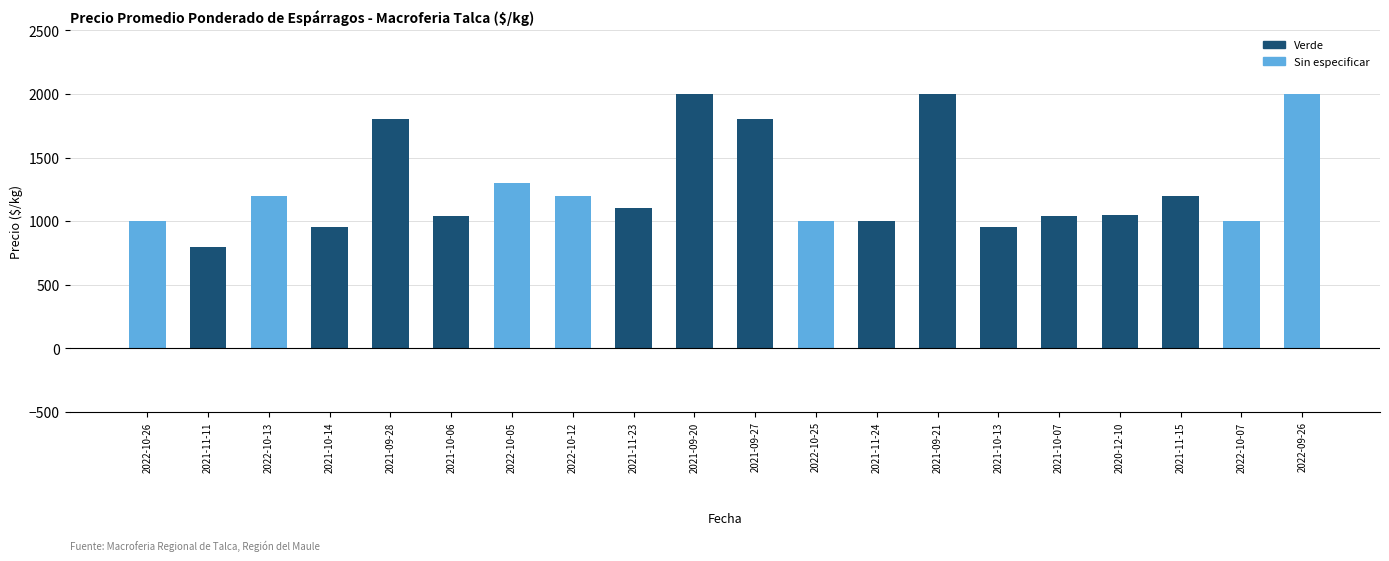

What is the average value?

1272